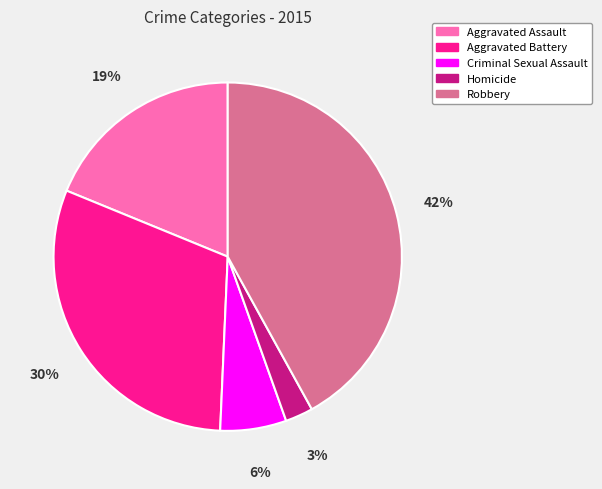

The Homicide slice represents 9% of the pie. True or false?

False